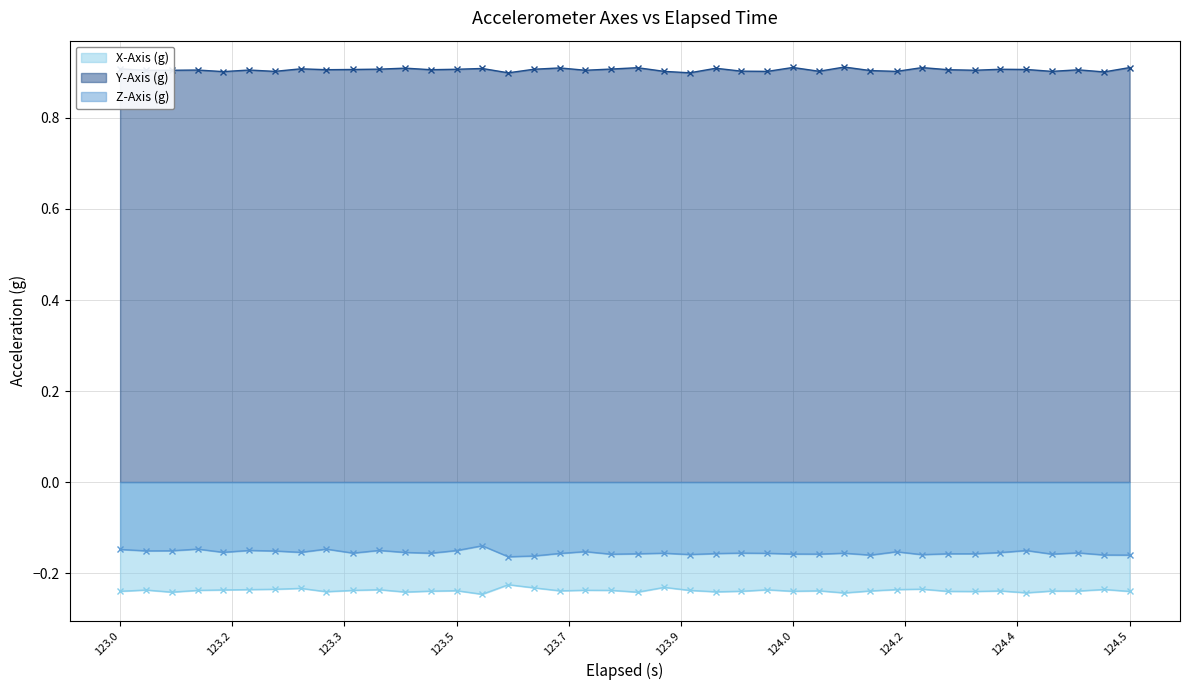

At how many categories does at least one series exceed 0?

40